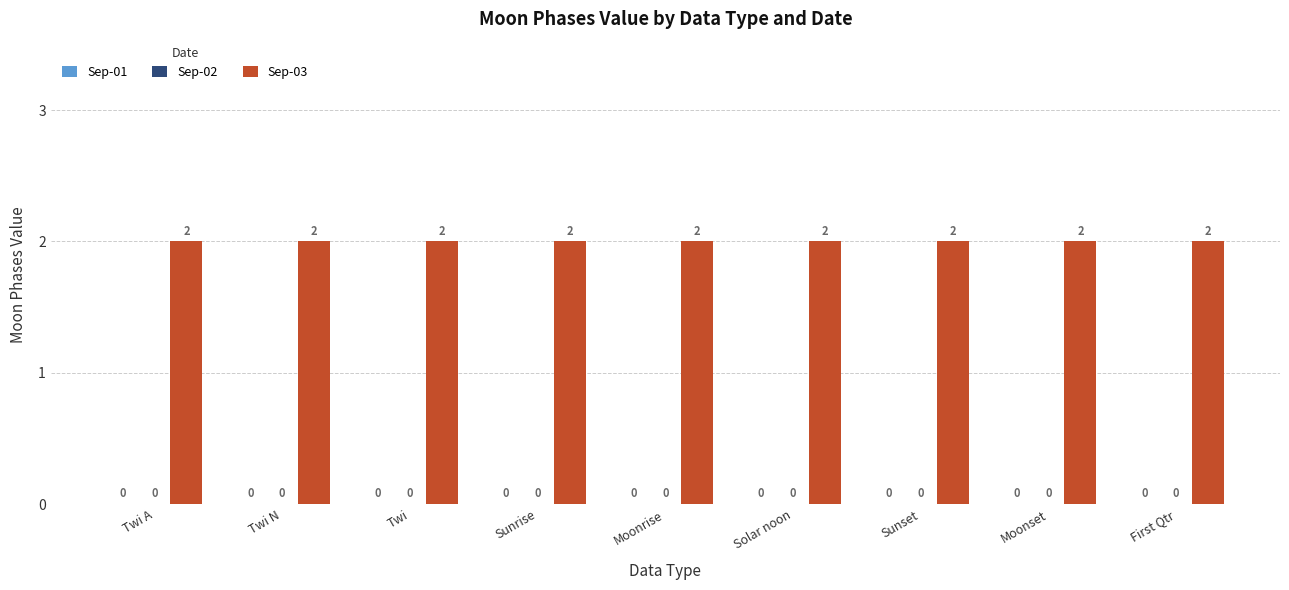

Reading left to right, list all the values displayed in this chart.

Sep-01: 0	0	0	0	0	0	0	0	0
Sep-02: 0	0	0	0	0	0	0	0	0
Sep-03: 2	2	2	2	2	2	2	2	2